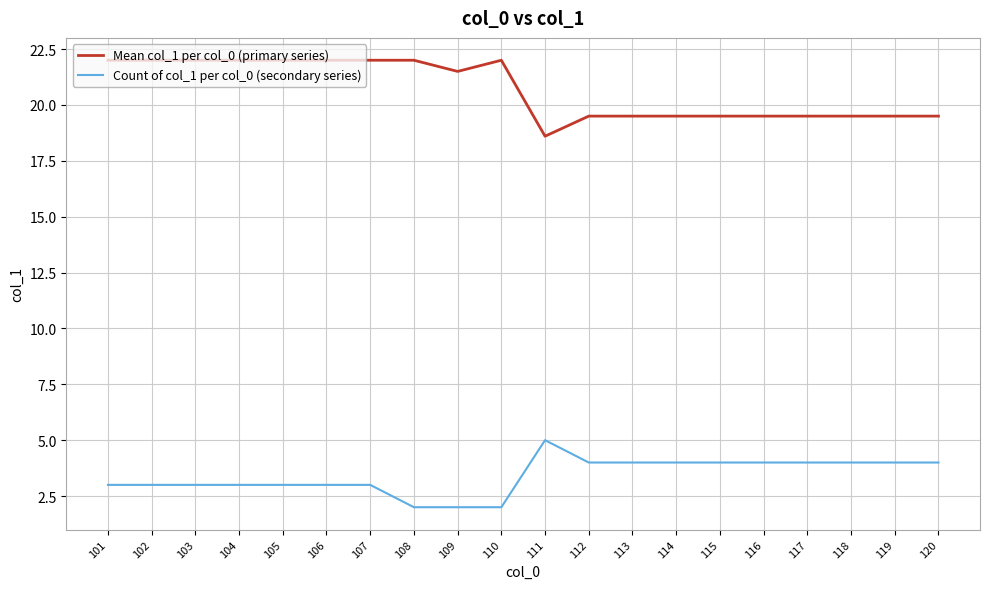

At which label does Mean col_1 per col_0 (primary series) first exceed 21?

101